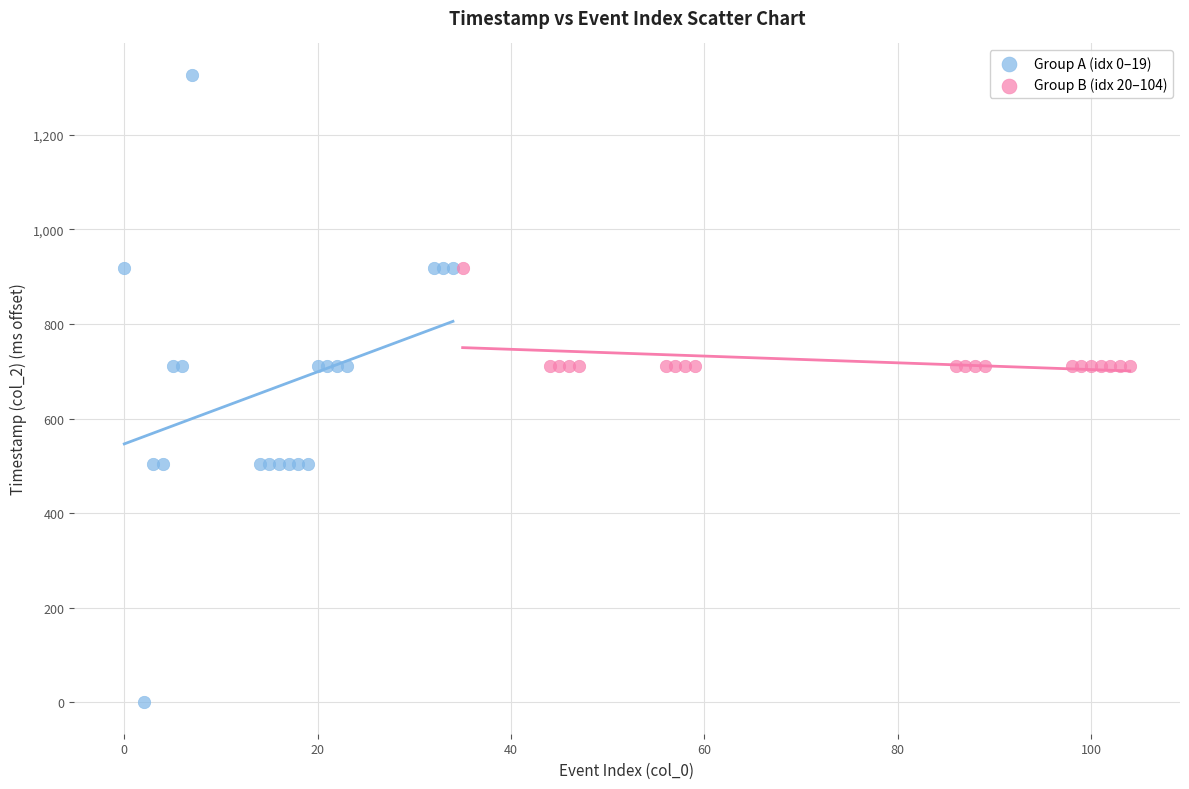

Which series reaches the minimum Y coordinate?

Group A (idx 0–19)